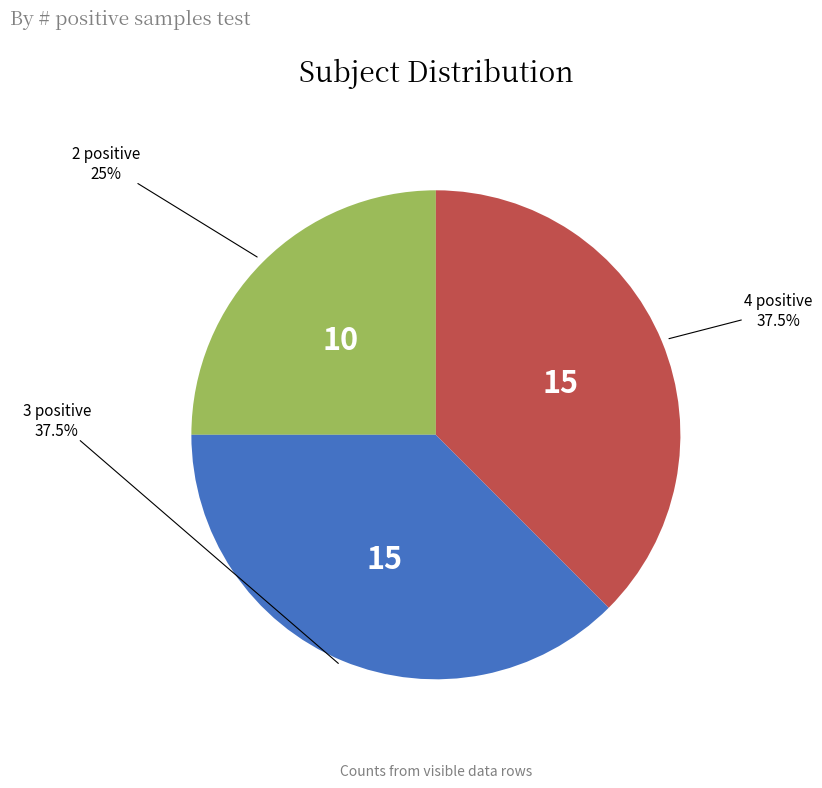

Does any single category account for the majority?

No